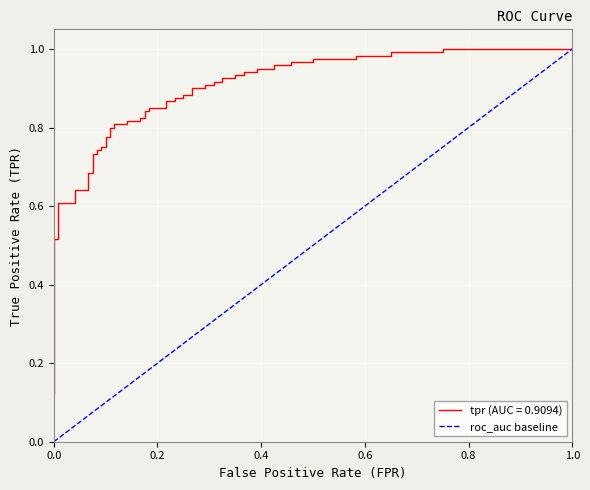

How many categories are shown in the chart?

2